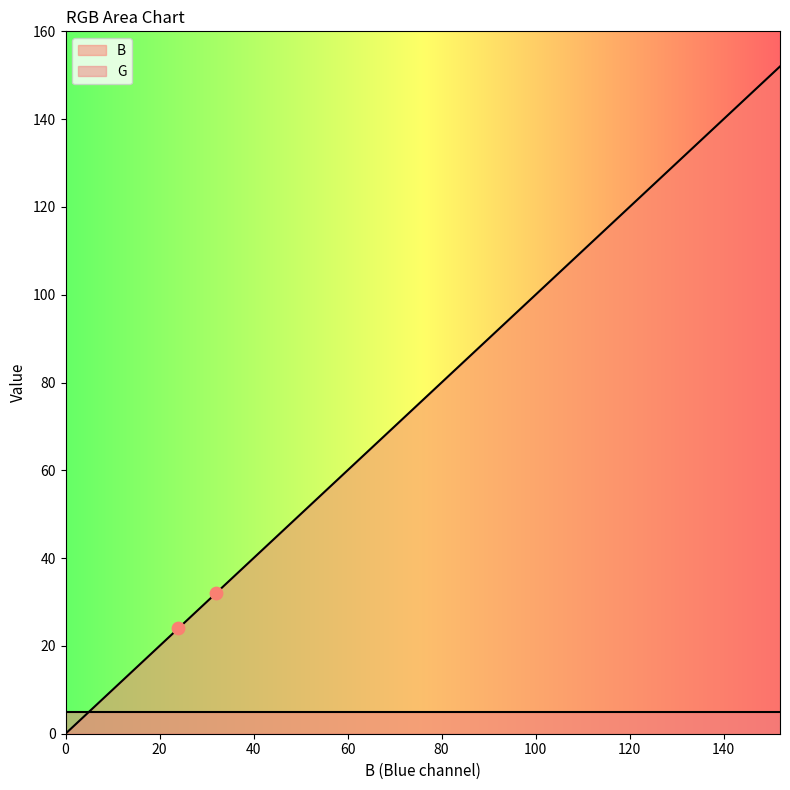

What is the change in value from 8 to 96?

+88